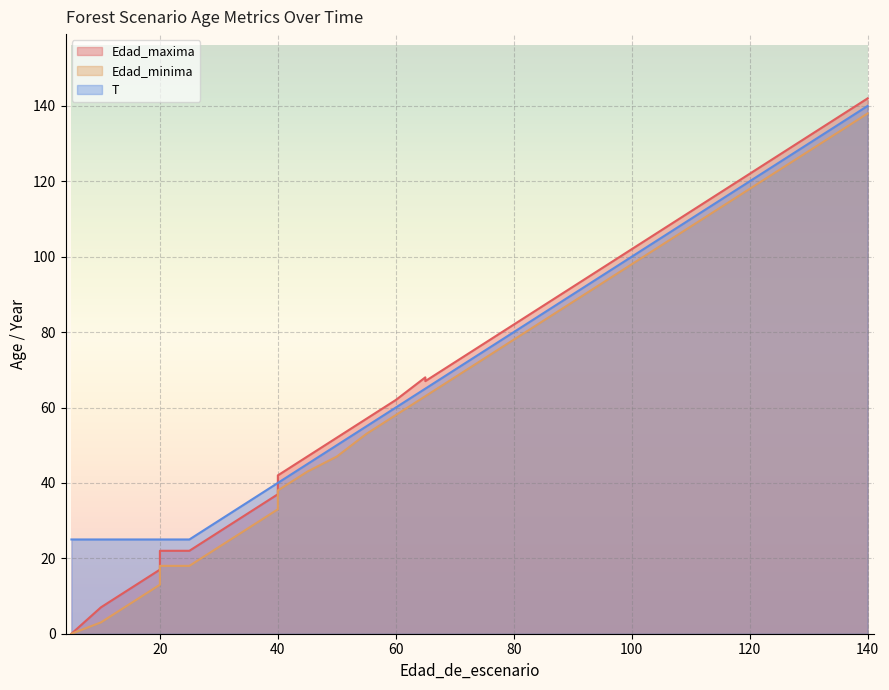

Reading left to right, extract all data points from this chart.

Edad_maxima: 0	0	7	12	17	22	22	27	32	37	42	42	47	52	57	62	68	67	72	77	82	87	92	92	97	102	107	112	112	117	122	127	127	132	137	142
Edad_minima: 0	0	3	8	13	18	18	23	28	33	38	38	43	47	53	58	63	63	68	73	78	83	88	88	93	98	103	108	108	113	118	123	123	128	133	138
T: 25	25	25	25	25	25	25	30	35	40	40	40	45	50	55	60	65	65	70	75	80	85	90	90	95	100	105	110	110	115	120	125	125	130	135	140